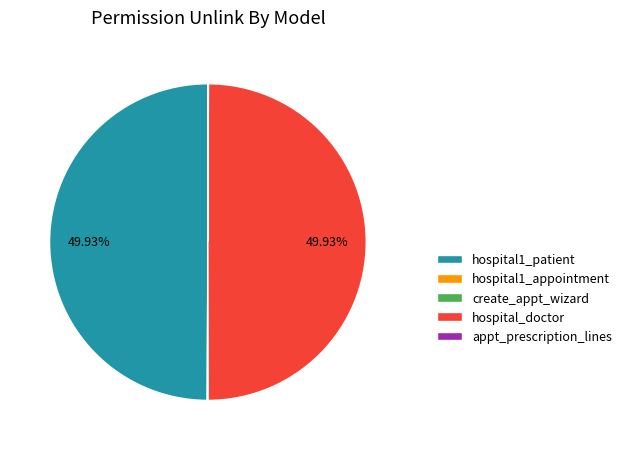

Count the number of slices in the pie.

5